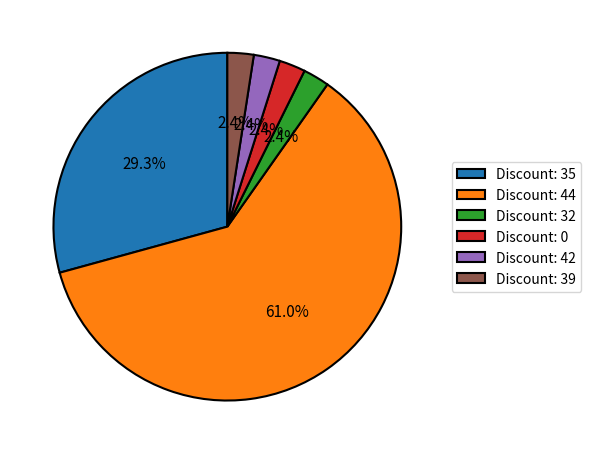

To the nearest percent, what is the average slice percentage?

17%